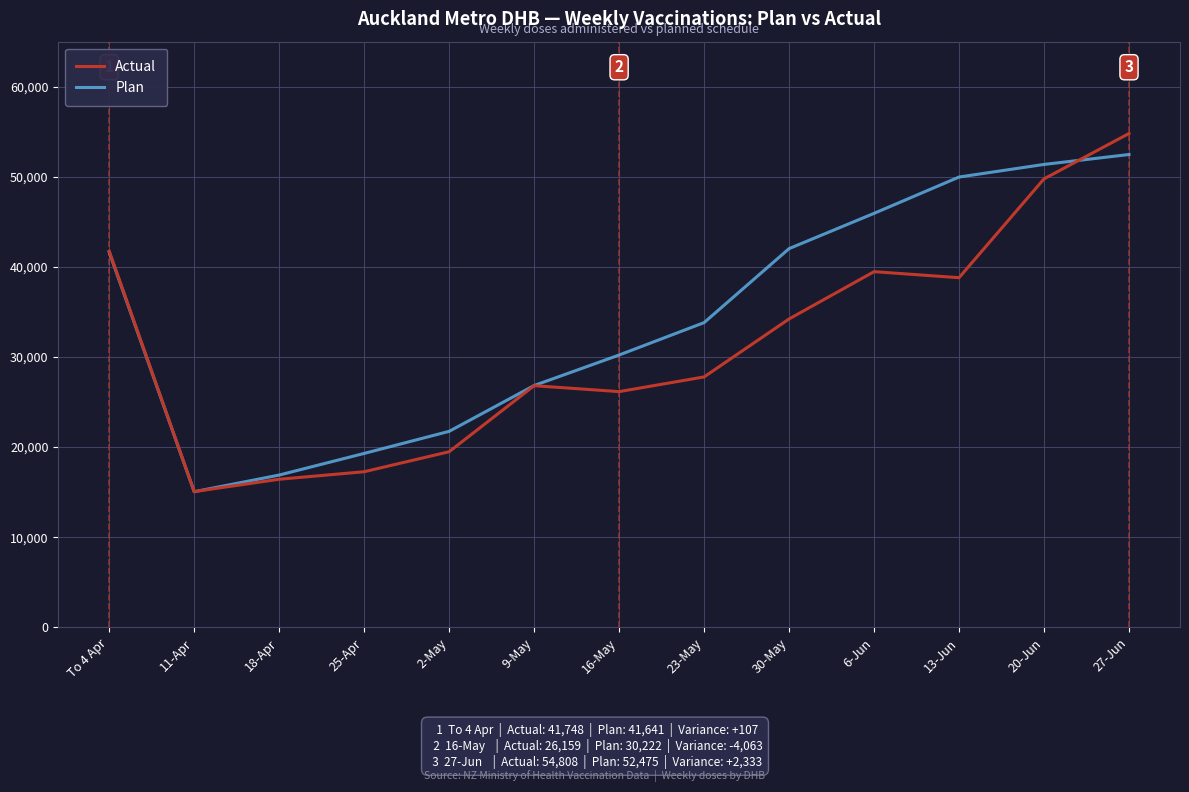

What is the average value of the Actual series?

31374